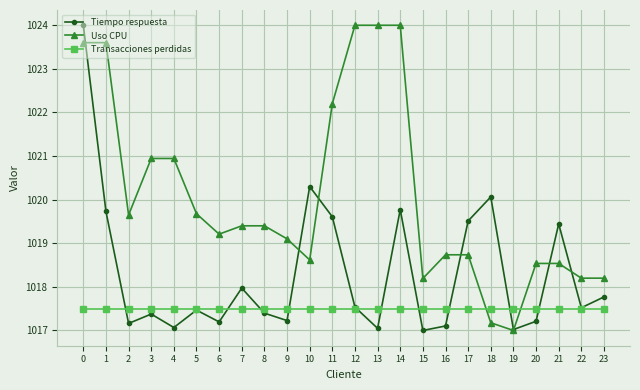

What are all the series names shown in the legend?

Tiempo respuesta, Uso CPU, Transacciones perdidas